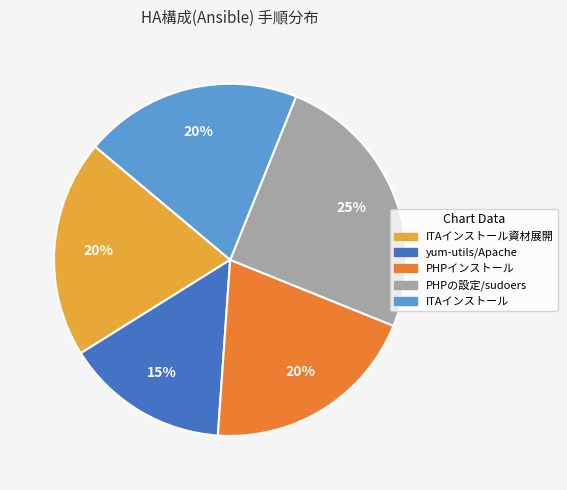

How many slices are in this pie chart?

5